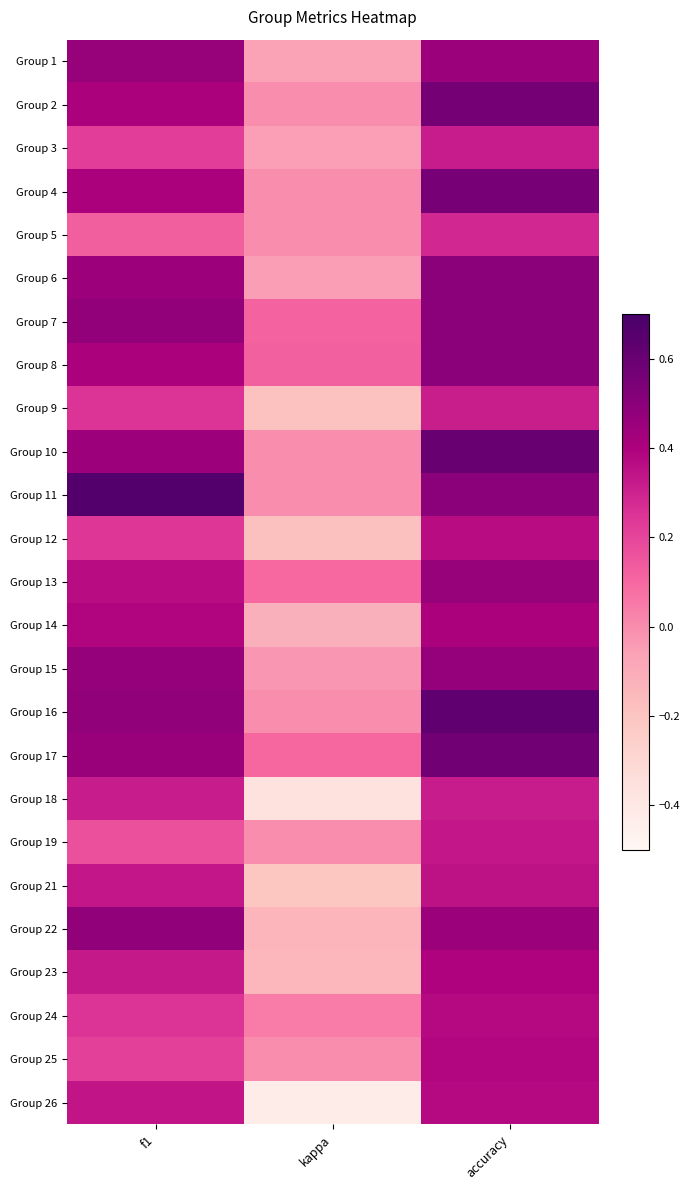

List the series in order of their peak value, highest first.

Group 11, Group 16, Group 10, Group 17, Group 2, Group 4, Group 6, Group 7, Group 8, Group 22, Group 15, Group 1, Group 13, Group 14, Group 23, Group 25, Group 26, Group 24, Group 12, Group 21, Group 19, Group 3, Group 18, Group 9, Group 5